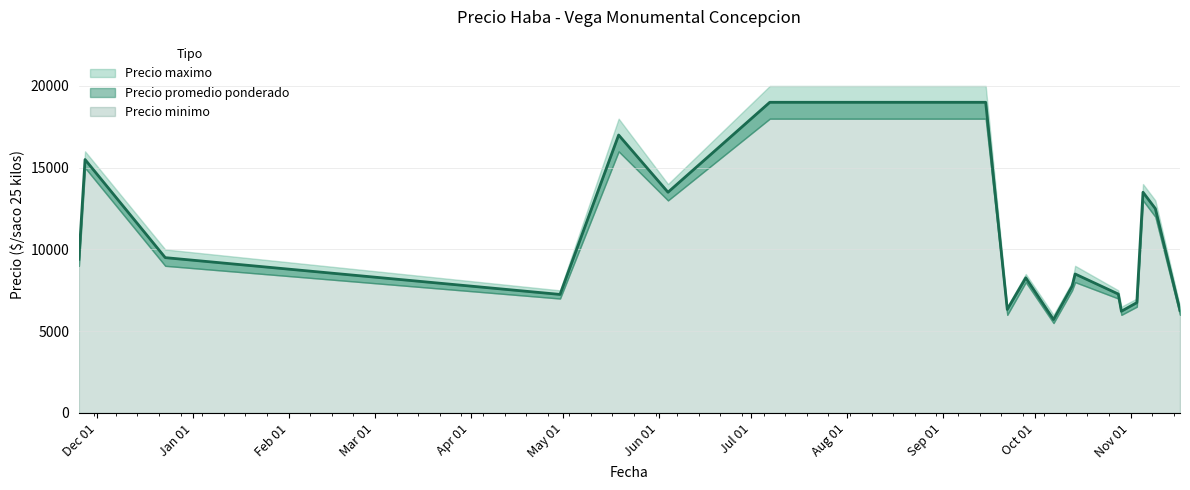

What is the value of the Precio minimo point at the 7th from the left?

18000